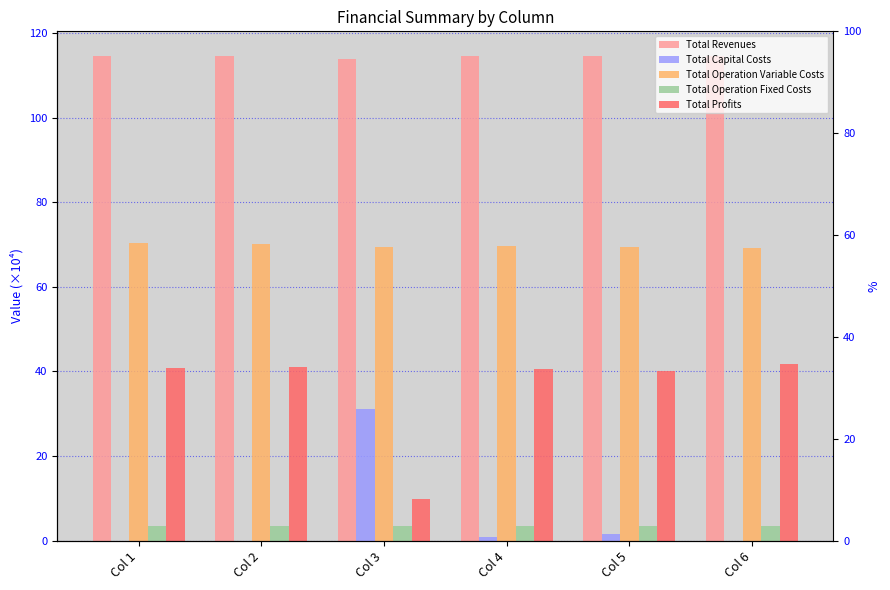

The Total Profits series shows 40.1 at Col 5. True or false?

True